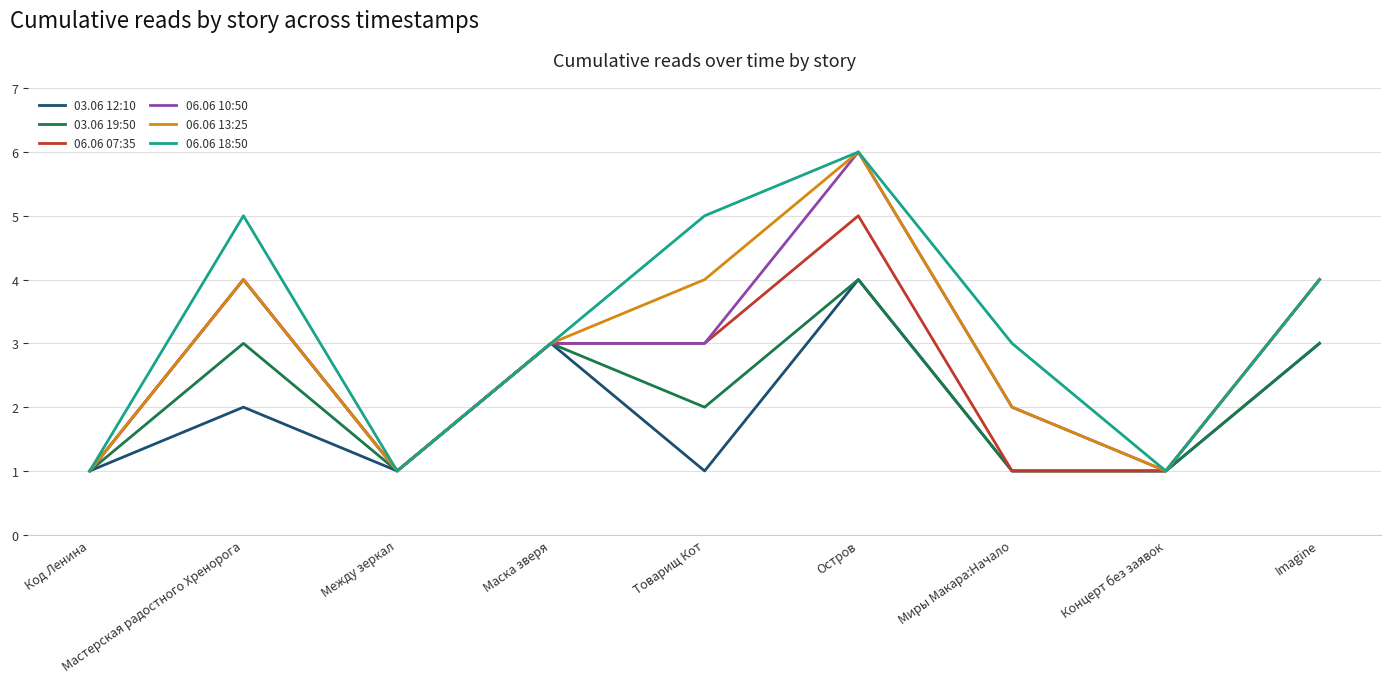

Is this an area chart (filled region under the line)?

No